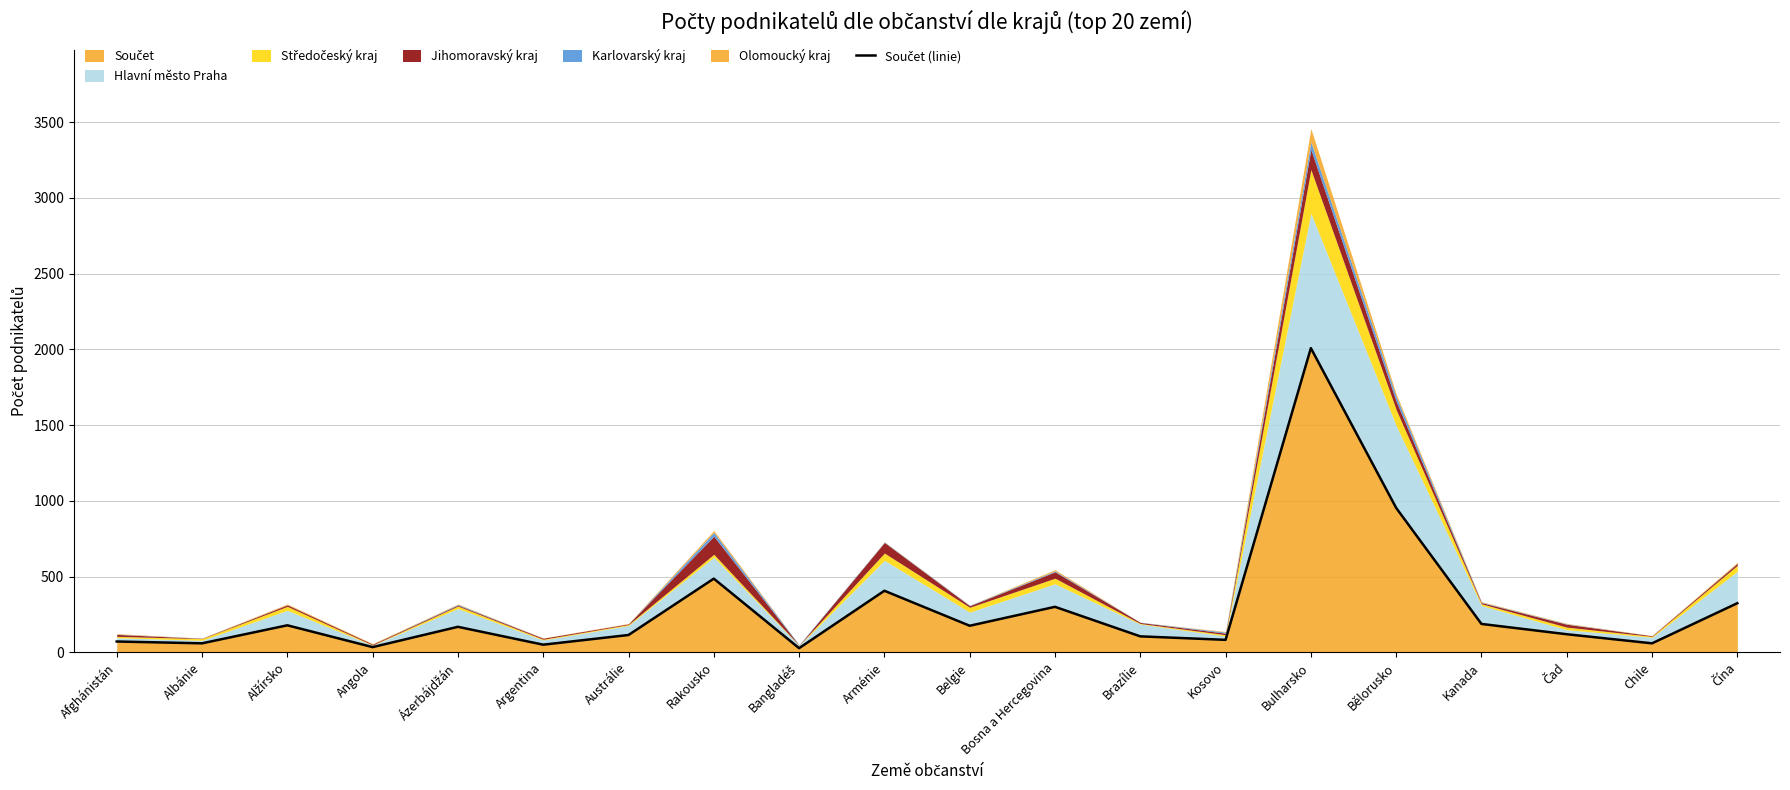

Reading right to left, what are all the values shown in this chart?

324	59	119	187	953	2008	82	105	300	175	406	27	486	114	50	168	34	178	59	71